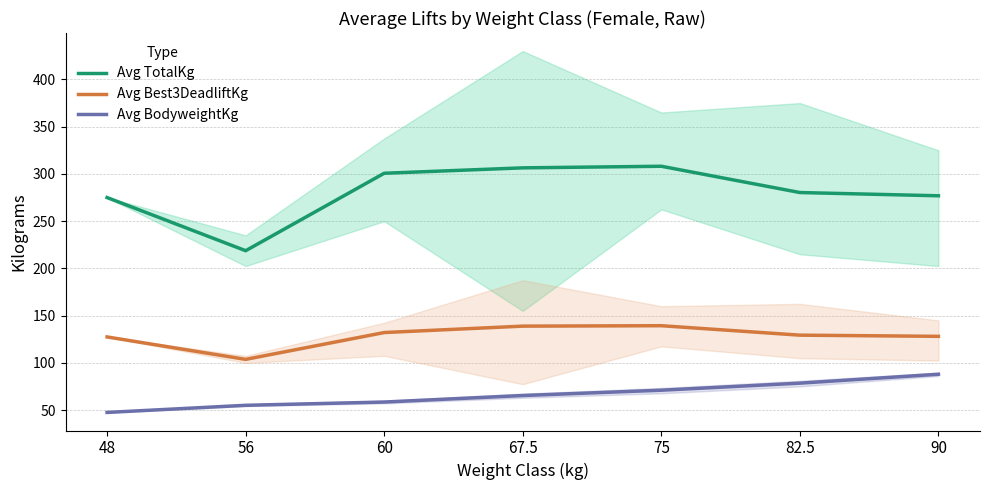

What is the average value of the Avg Best3DeadliftKg series?

128.5